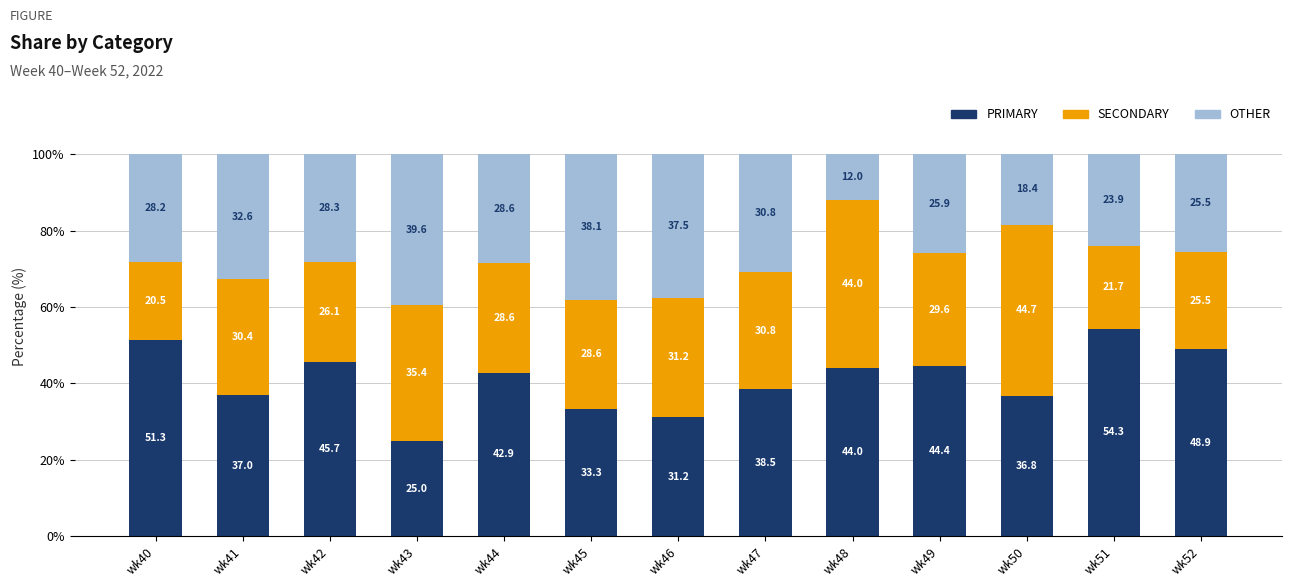

Which category has the highest value in the PRIMARY series?

wk51